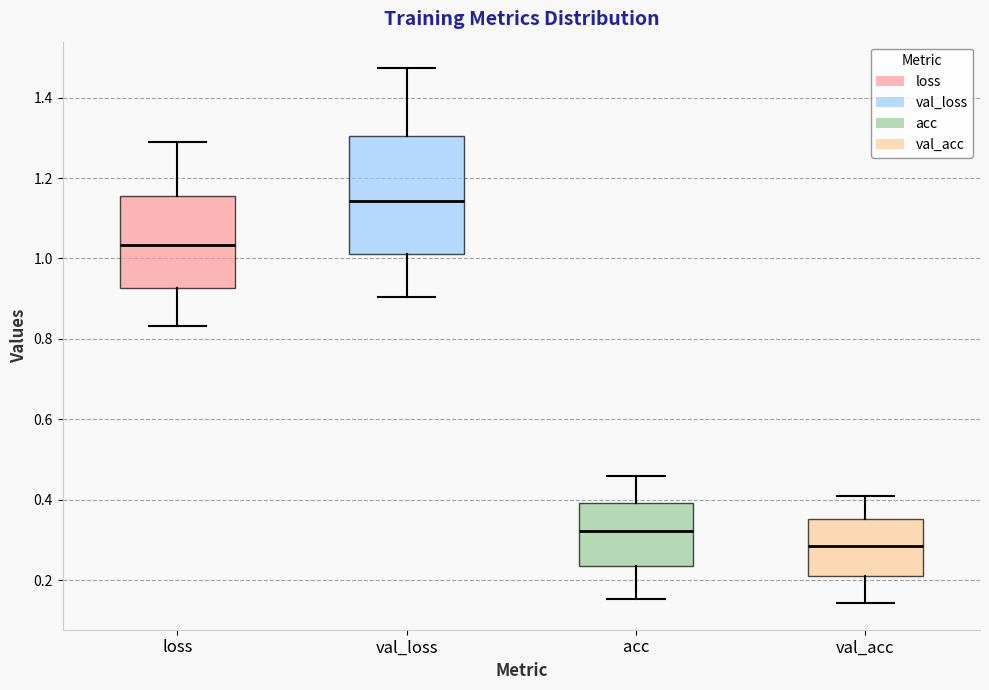

Reading left to right, transcribe this box plot: for each box, give where its median line is, the range the box spans, and where its two whiskers end, as read against the y-axis. The values are not printed on the chart, so give them approximately, as read against the axis.

loss: median 1.04, box 0.92 to 1.16, whiskers 0.84 to 1.28
val_loss: median 1.14, box 1.02 to 1.30, whiskers 0.90 to 1.48
acc: median 0.32, box 0.24 to 0.40, whiskers 0.16 to 0.46
val_acc: median 0.28, box 0.22 to 0.36, whiskers 0.14 to 0.40